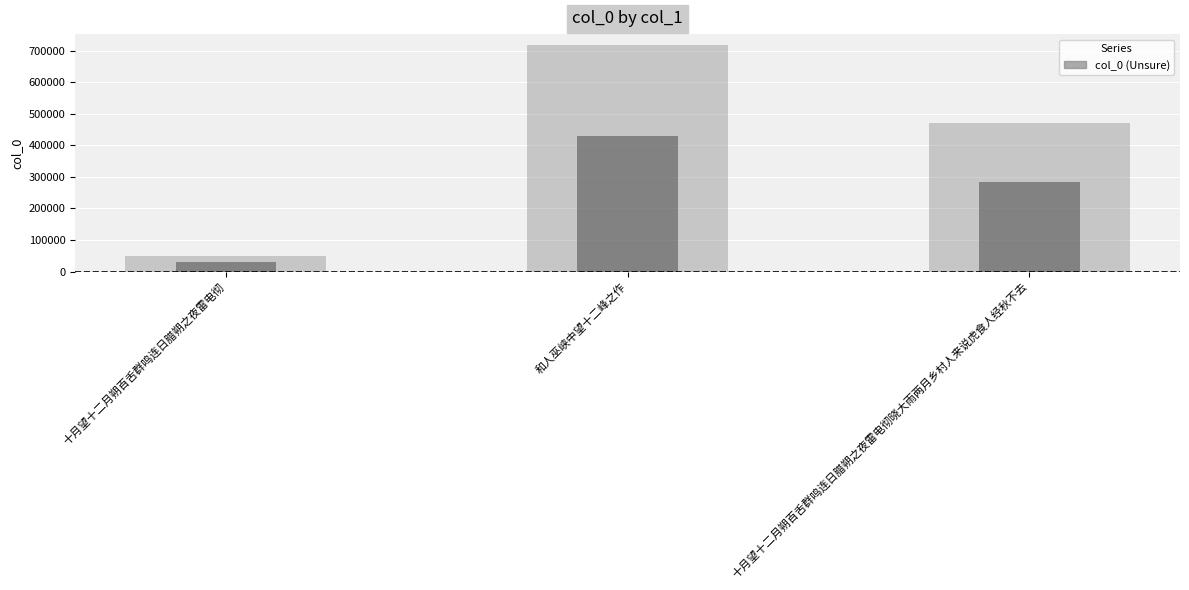

Which has a higher value, 十月望十二月朔百舌群鸣连日腊朔之夜雷电彻晓大雨两月乡村人来说虎食人经秋不去 or 和人巫峡中望十二峰之作?

和人巫峡中望十二峰之作